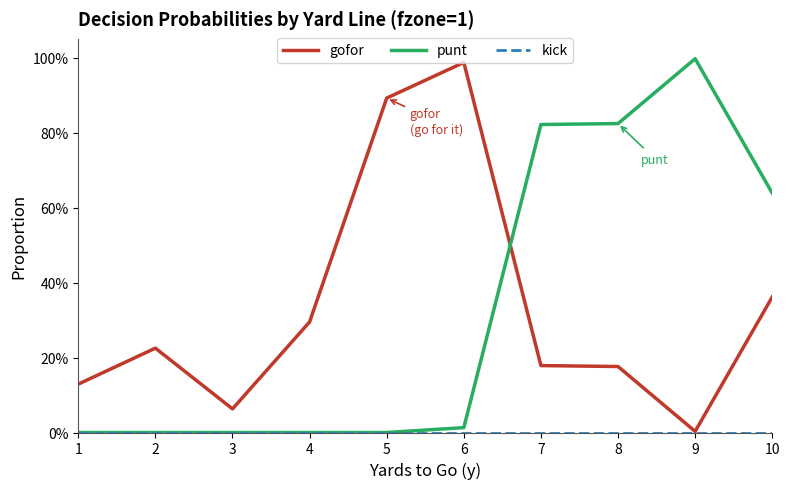

Does the chart have visible grid lines?

No